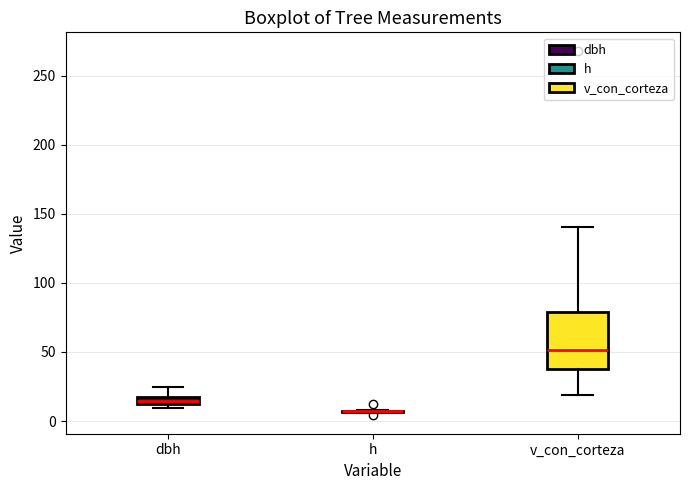

Where is the lower edge of the box for v_con_corteza on the y-axis? The values are not printed on the chart, so give them approximately, as read against the axis.

40